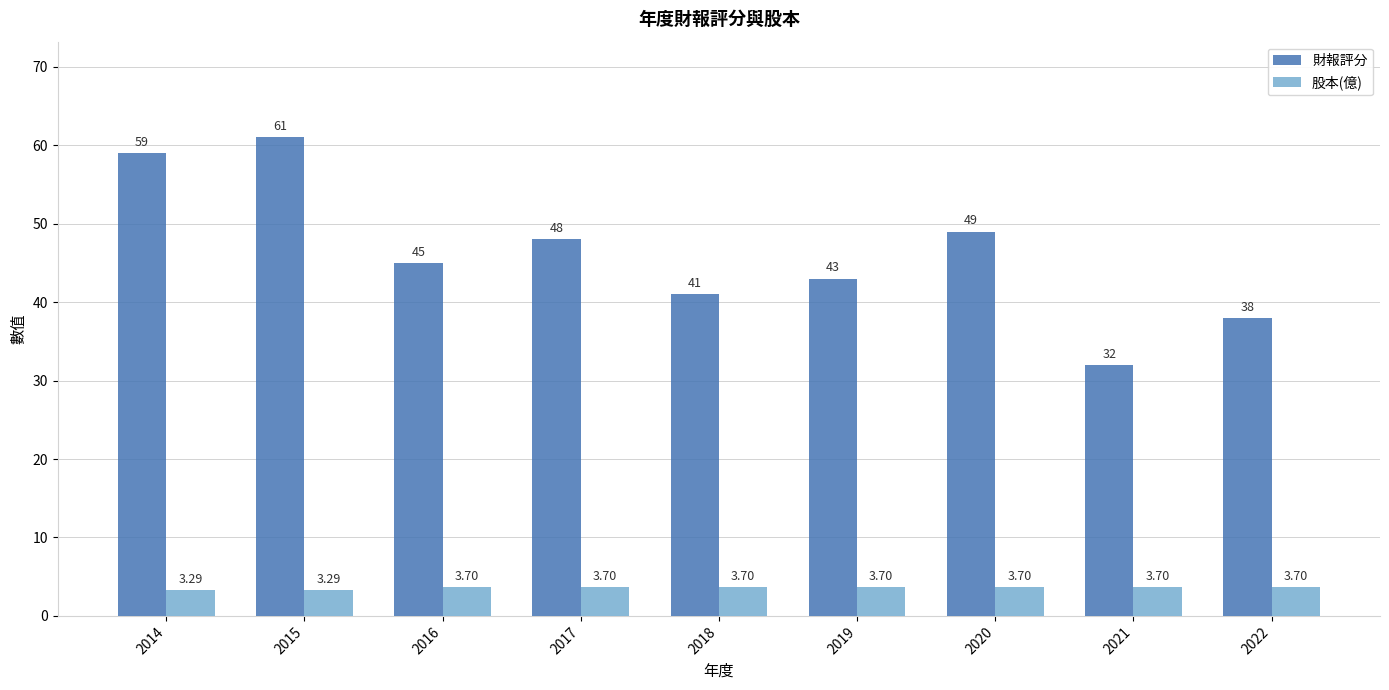

Which series has the widest spread of values?

財報評分